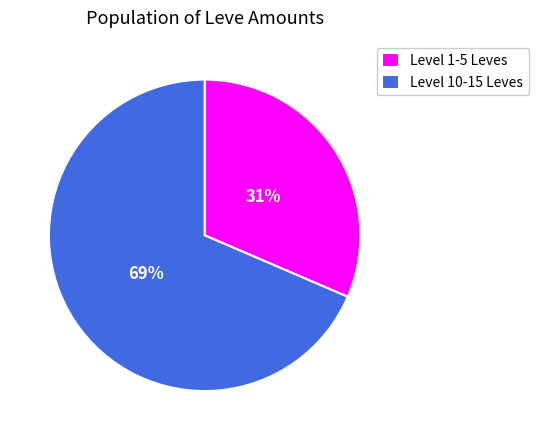

Rank the categories by value from lowest to highest.

Level 1-5 Leves, Level 10-15 Leves